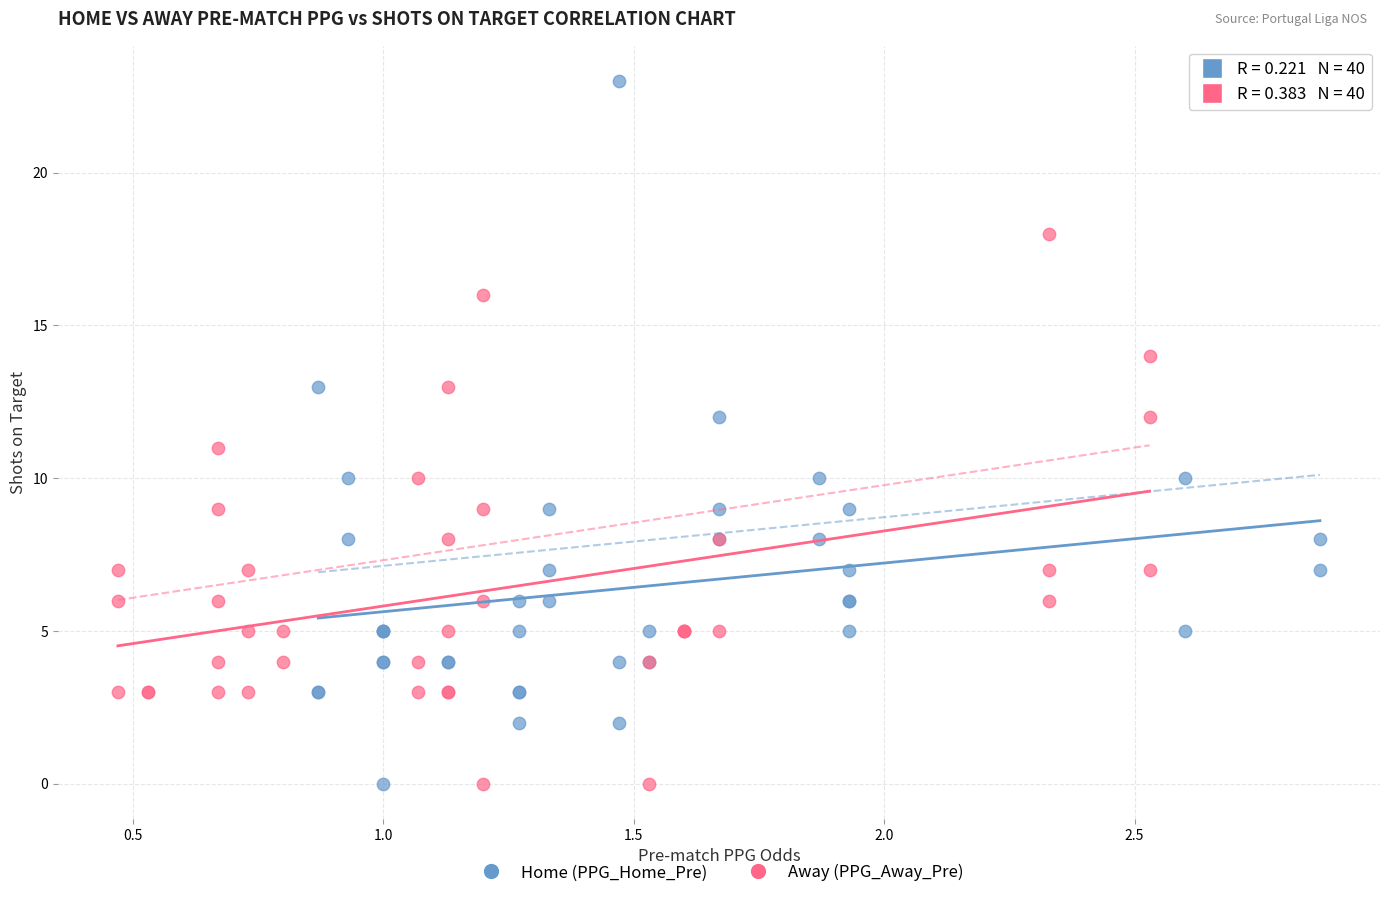

What are all the series names shown in the legend?

Home (PPG_Home_Pre), Away (PPG_Away_Pre)